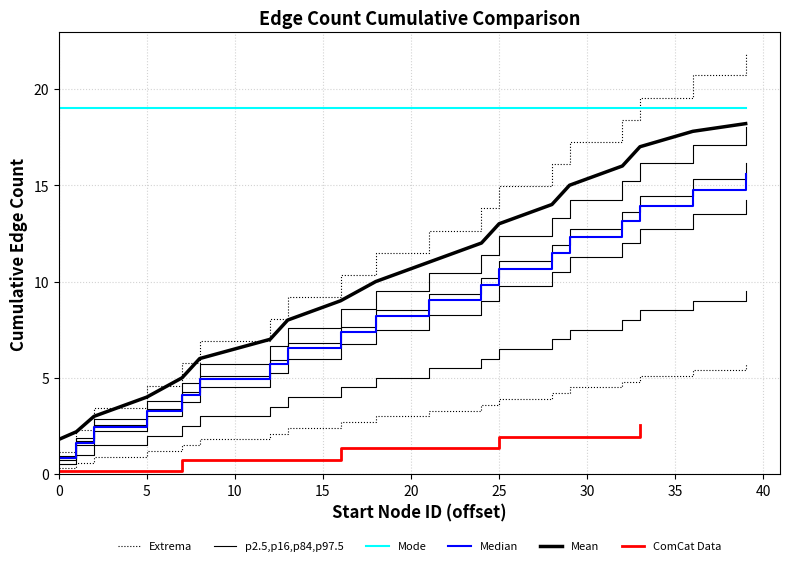

How many data points in end are less than 9?

9